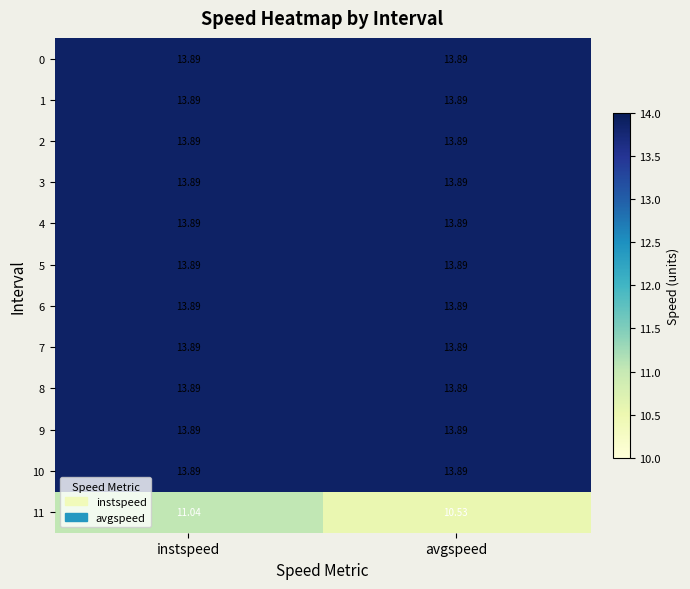

What is the maximum value shown in the chart?

13.9